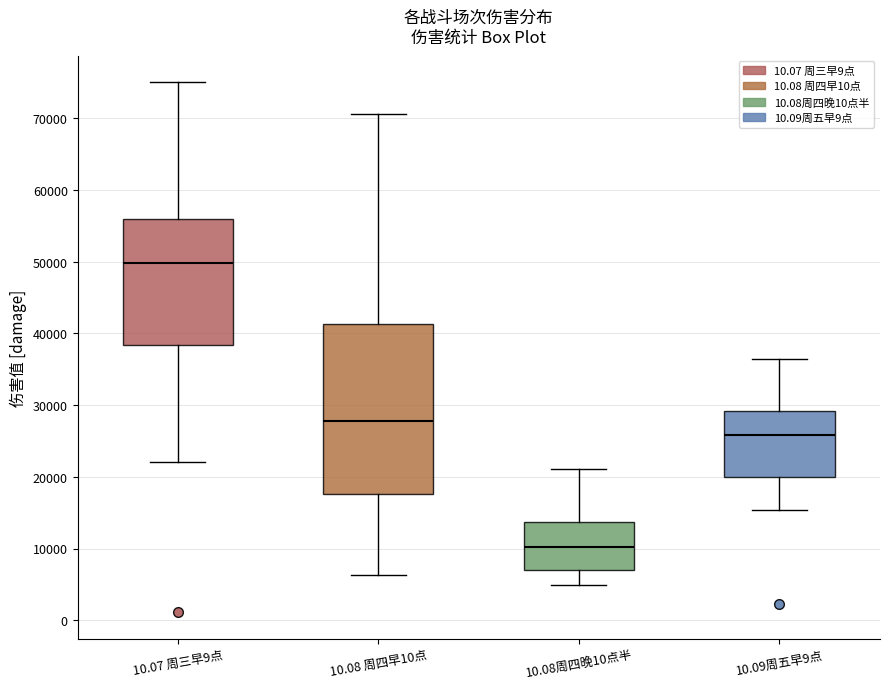

Where is the lower edge of the box for 10.07 周三早9点 on the y-axis? The values are not printed on the chart, so give them approximately, as read against the axis.

38000